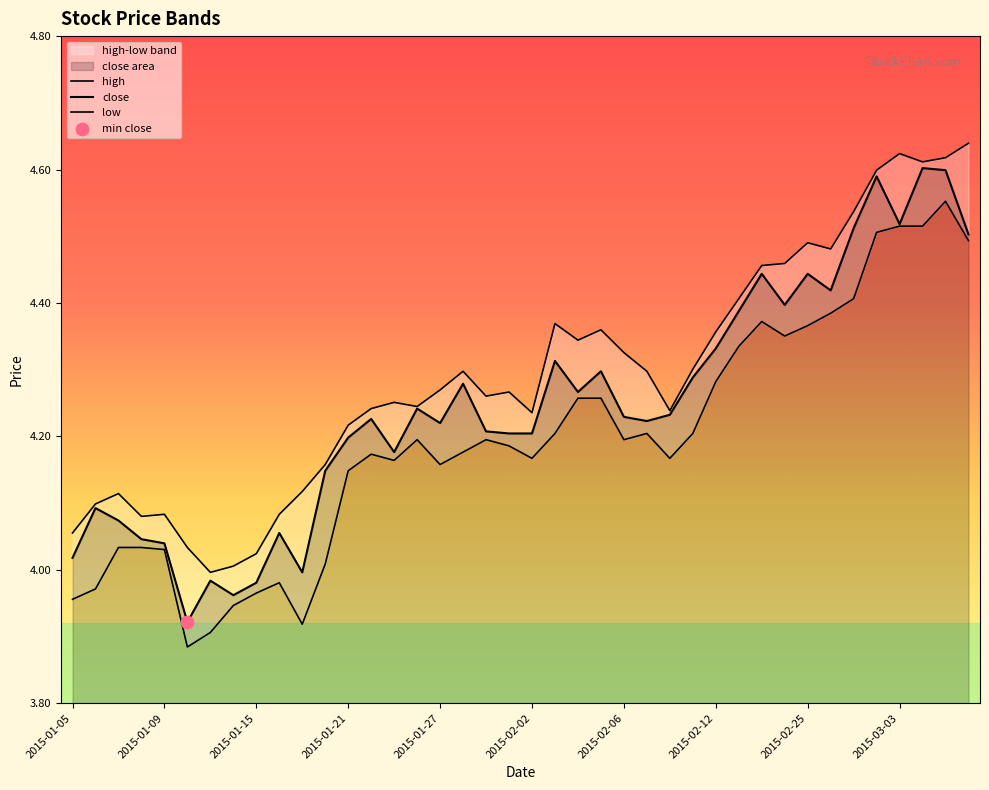

Which series has the widest spread of Y values?

close